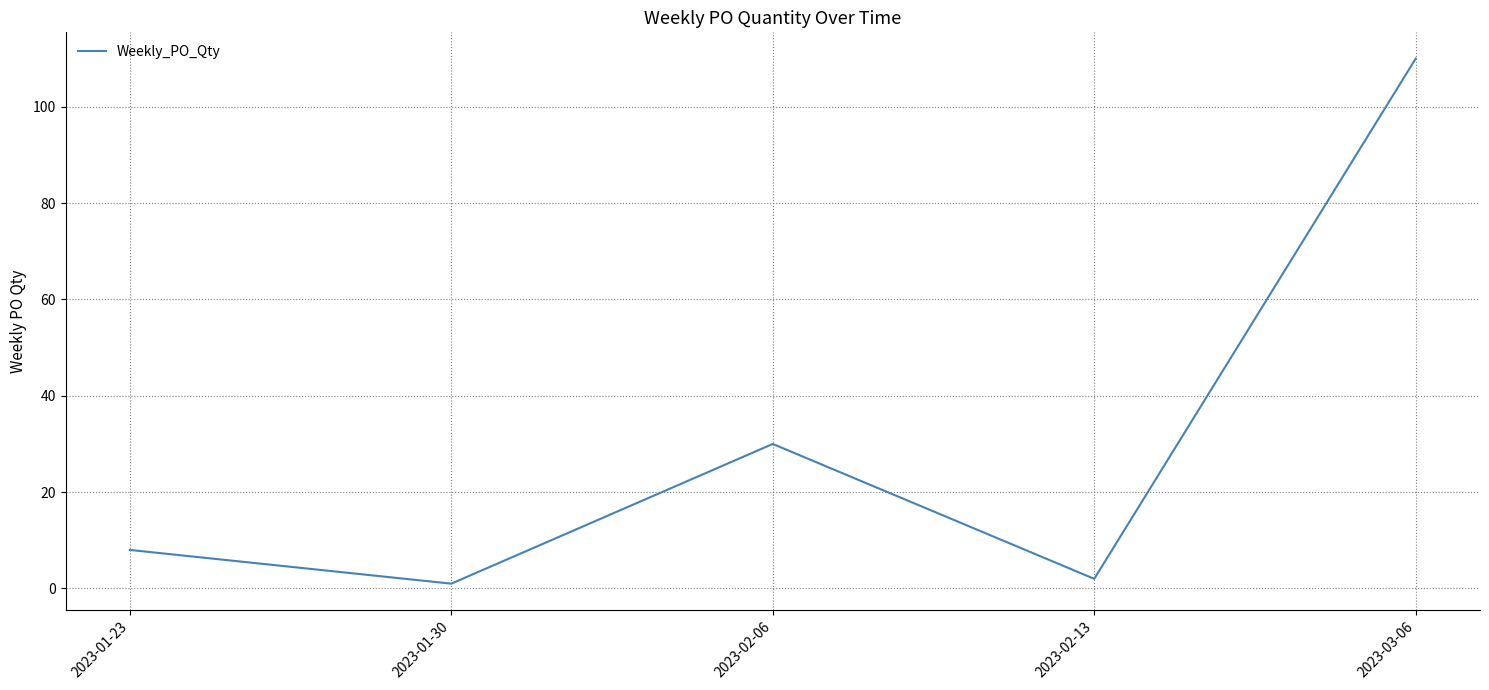

What is the difference between the second highest and second lowest values?

28